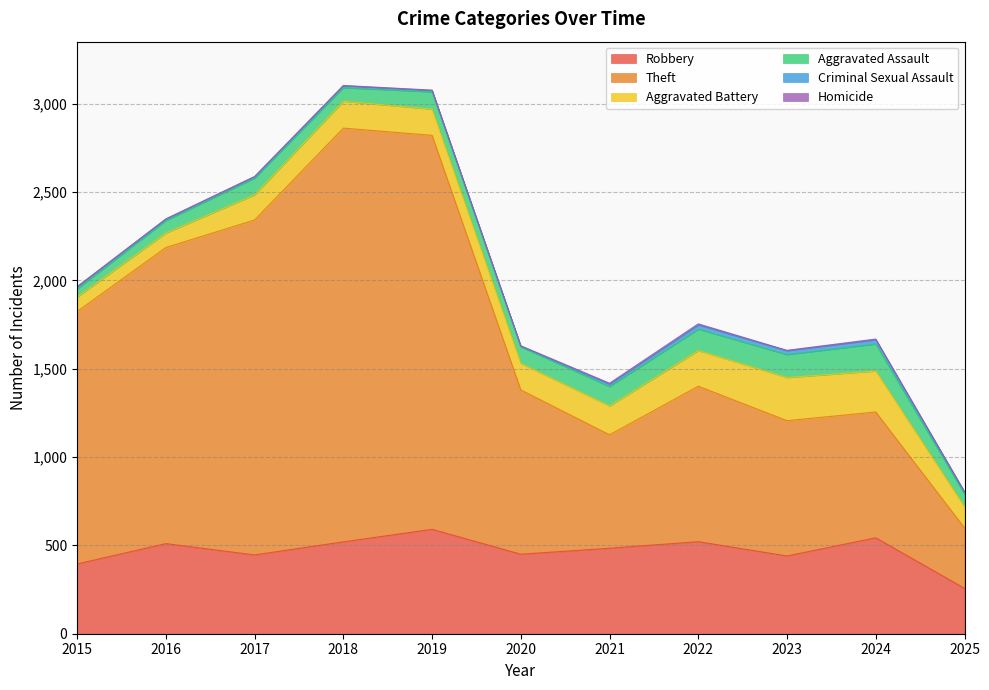

True or false: Robbery has more than 0 points higher than both neighbors.

True